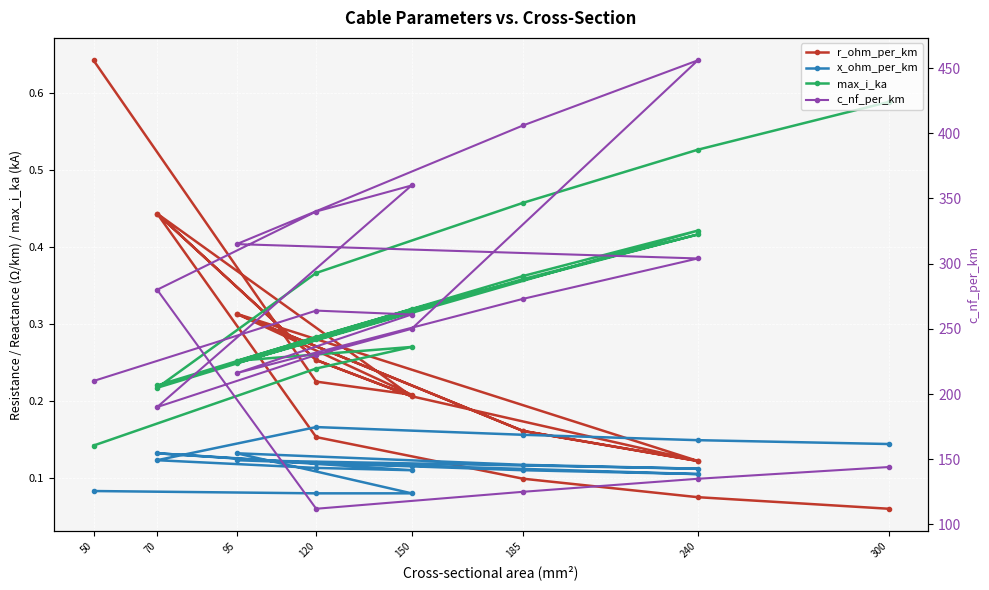

At how many categories does at least one series exceed 451?

1